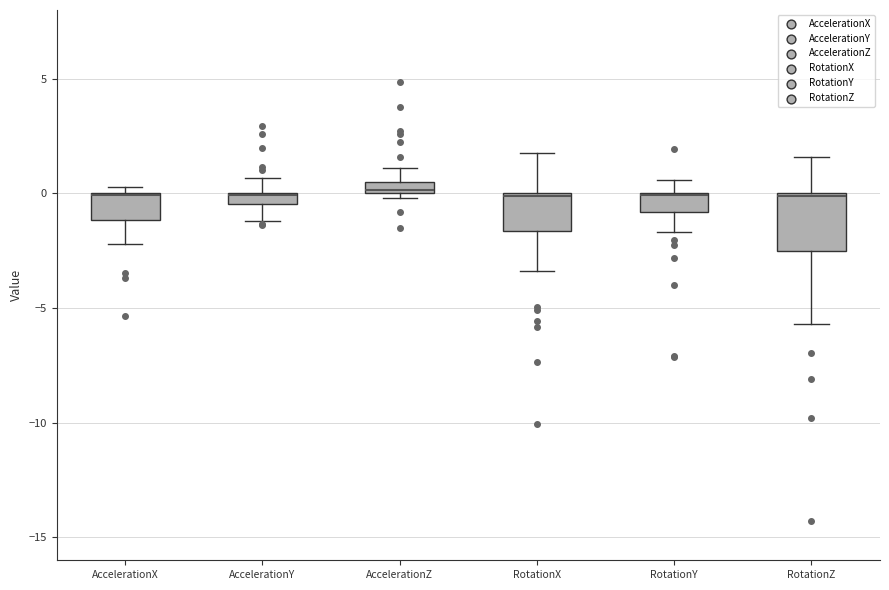

Where does the upper whisker of the box for RotationZ end on the y-axis? The values are not printed on the chart, so give them approximately, as read against the axis.

1.5